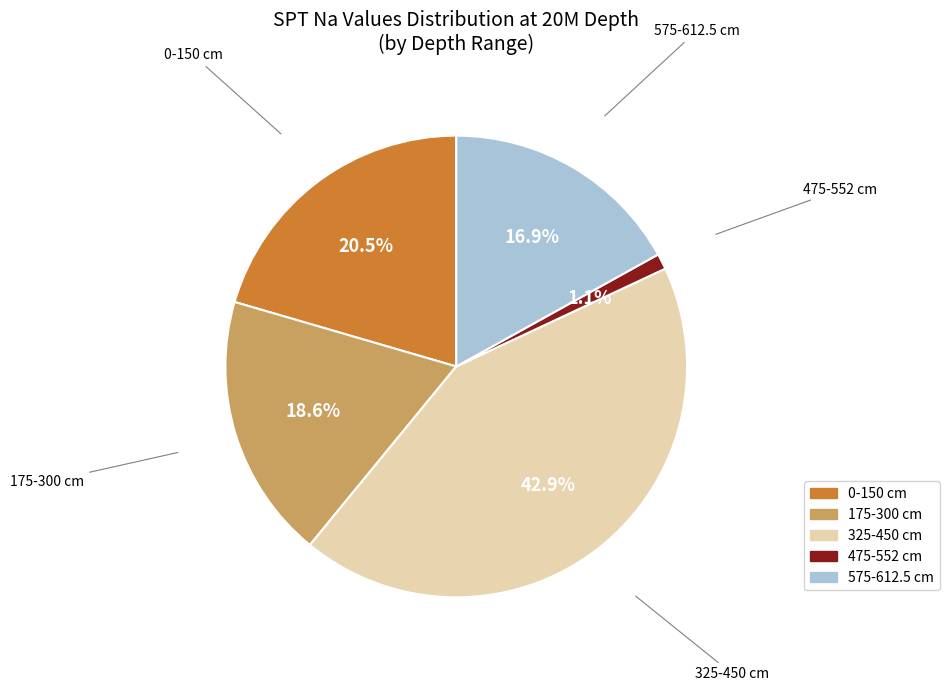

Does any single category account for the majority?

No